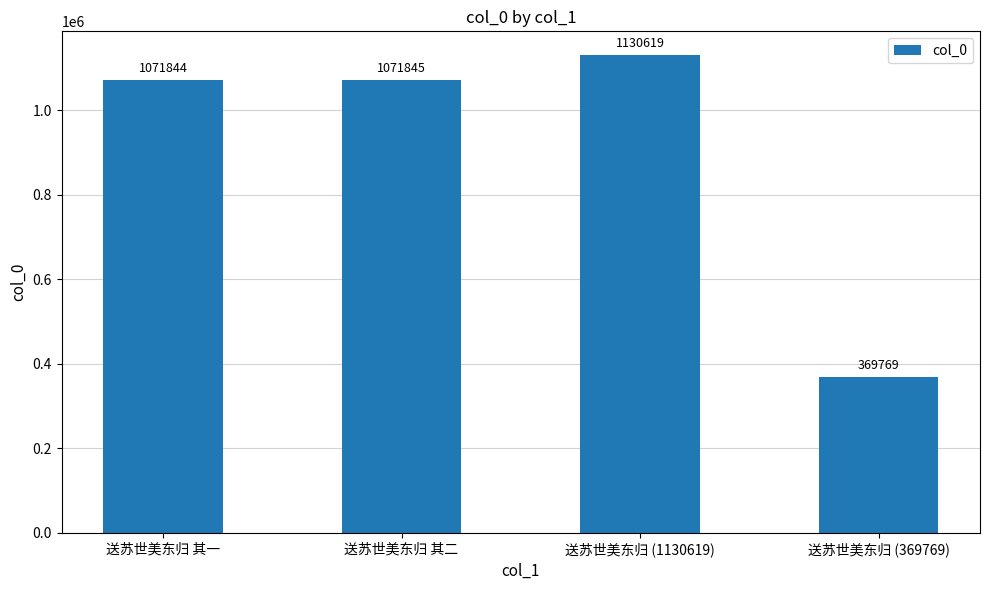

What is the value of the 2nd bar from the left?

1071845